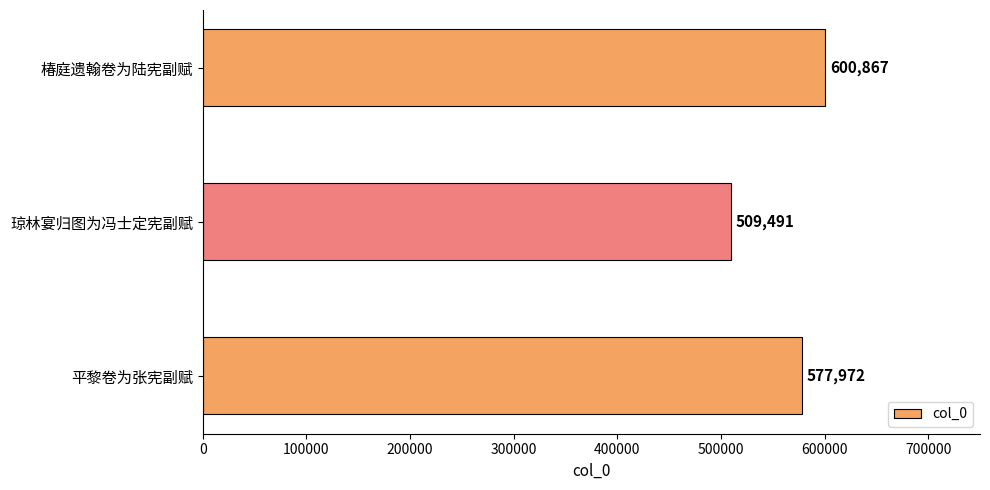

How many values are between 509491 and 600867?

3